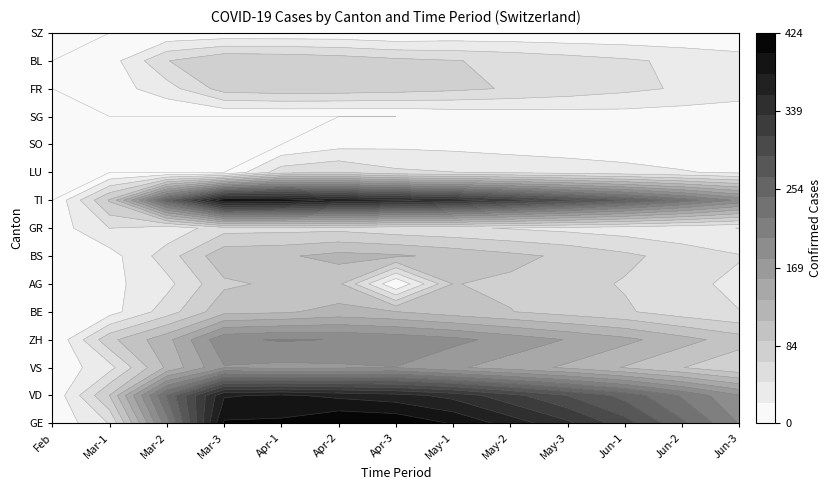

Which series changed the most between ZH and AG?

LU